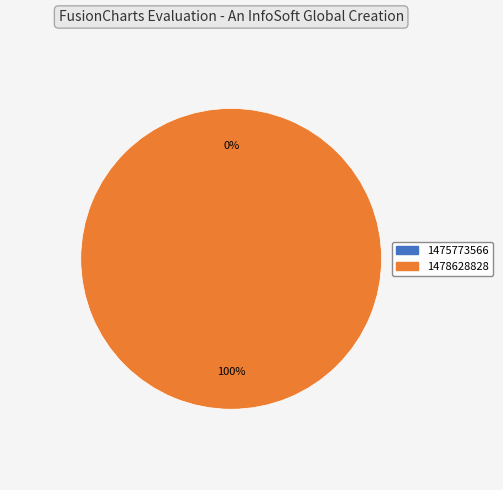

Which slice is the smallest?

1475773566